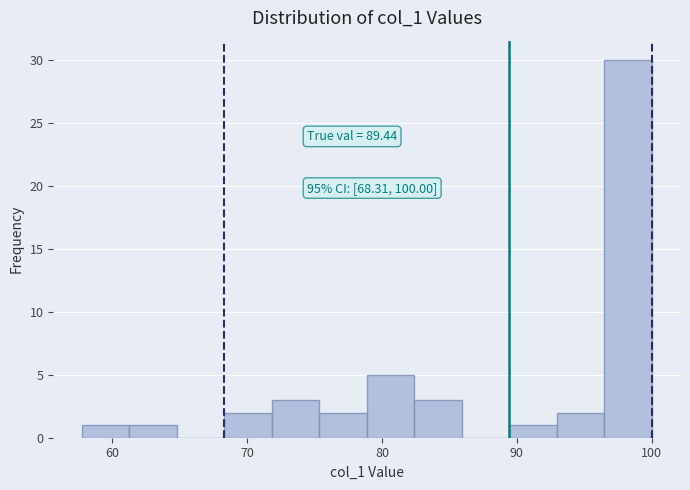

Around what value on the x-axis is the tallest bar? Give the approximate position of its centre, as read against the axis.

98